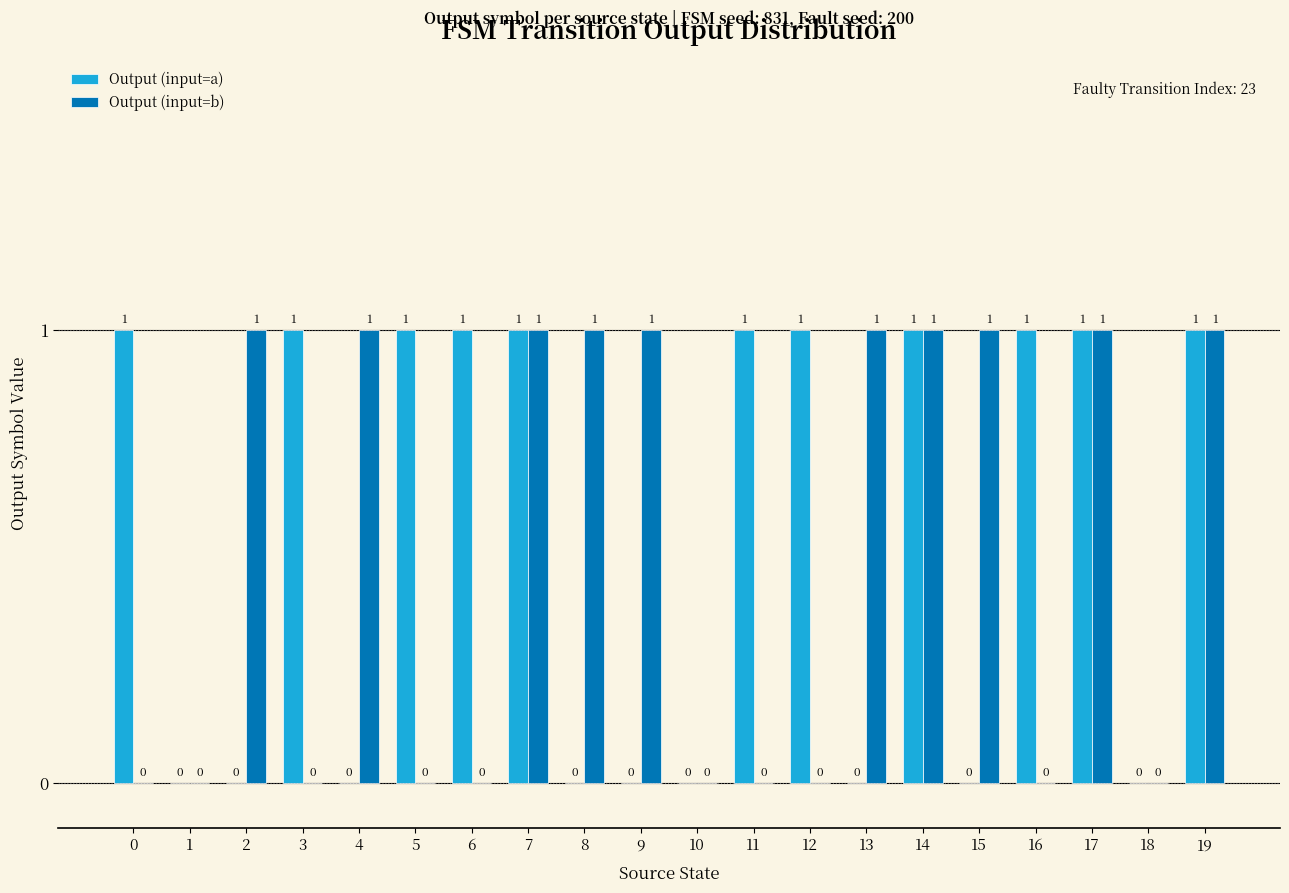

What is the sum of all Output (input=b) values?

10